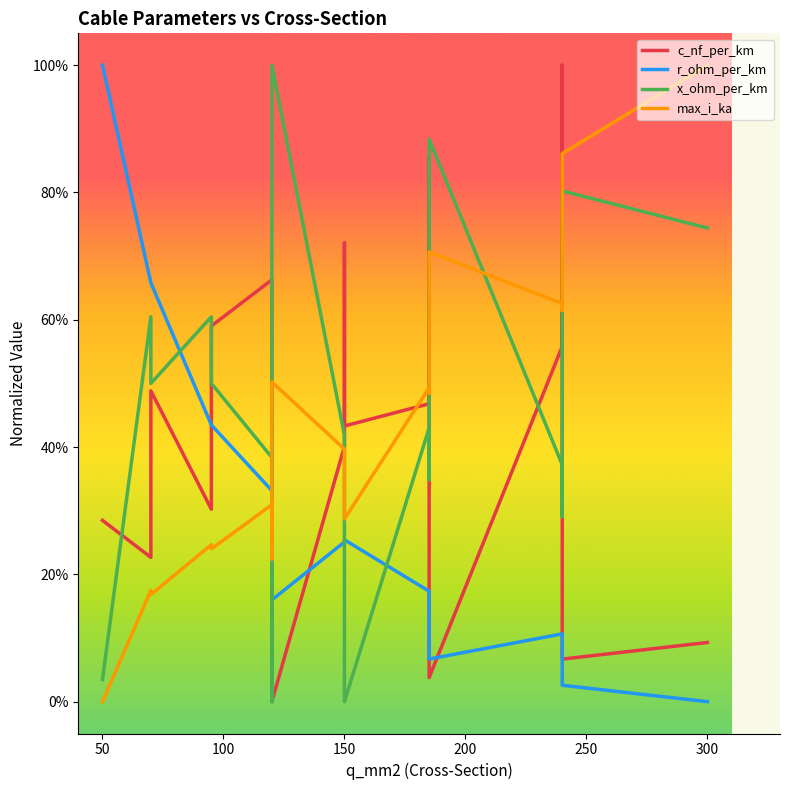

Is it true that r_ohm_per_km equals 1.2 at 100?

False